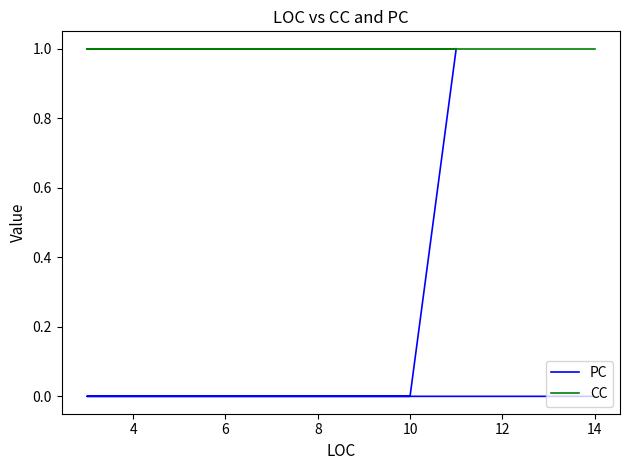

True or false: CC and PC cross at least once.

False